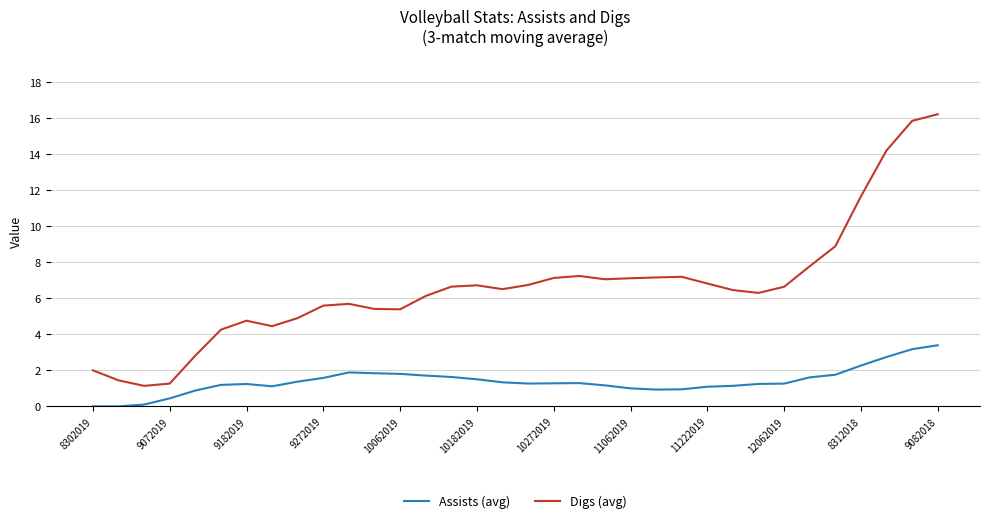

List the series in order of their overall mean, lowest first.

Assists (avg), Digs (avg)